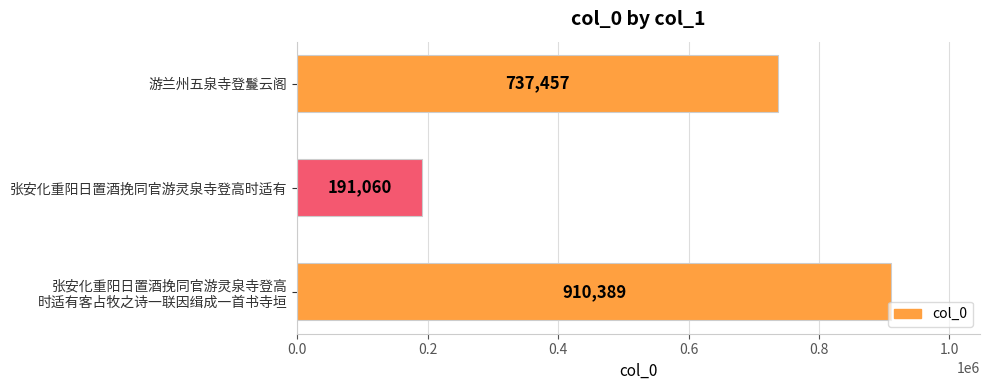

How many bars are there in total?

3